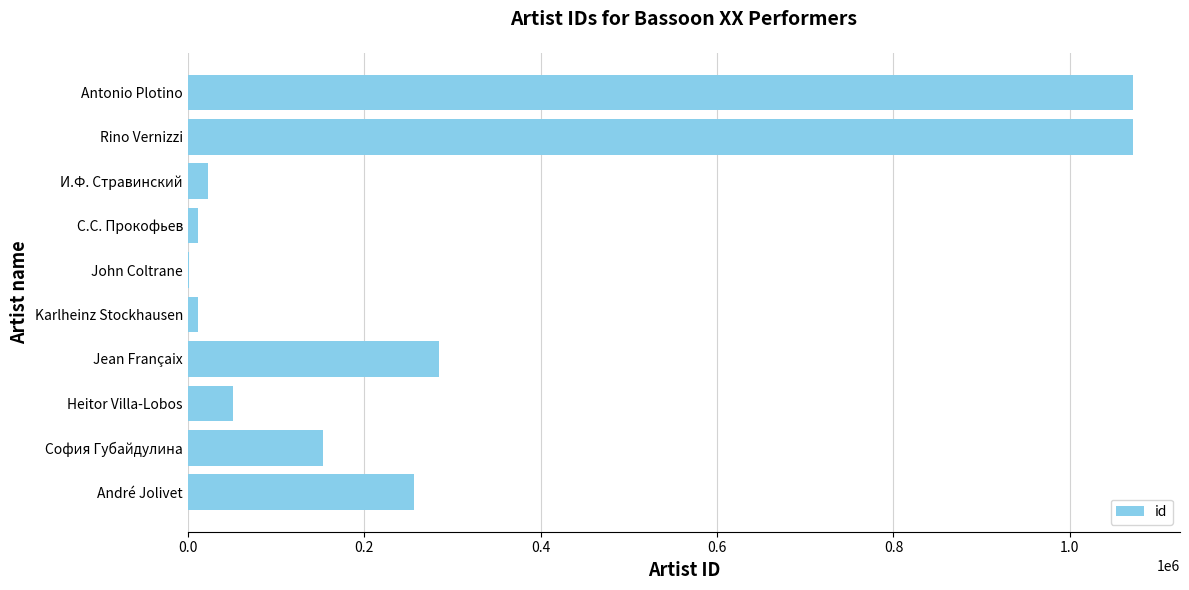

The chart shows a value of 218940 at Rino Vernizzi. True or false?

False